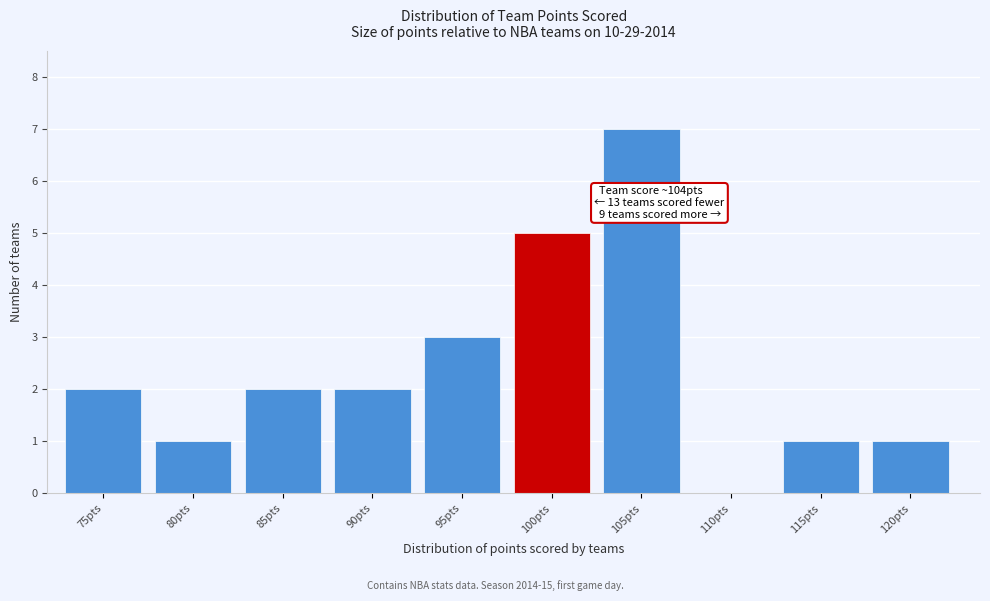

Read the value at 100pts.

5